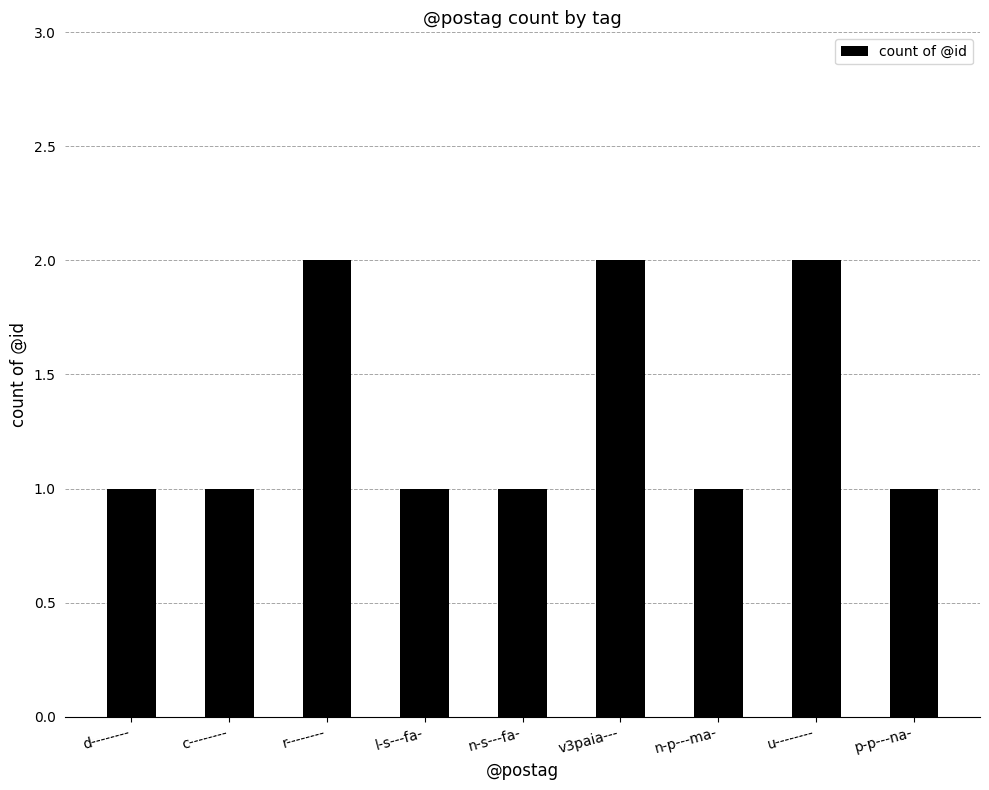

Does the chart contain stacked bars?

No